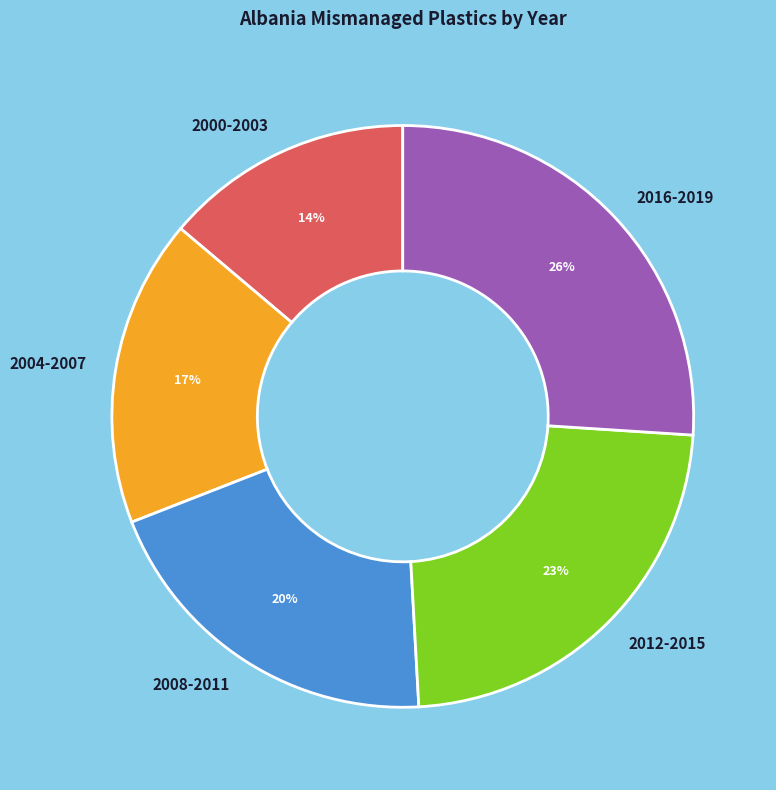

Does any single category account for the majority?

No